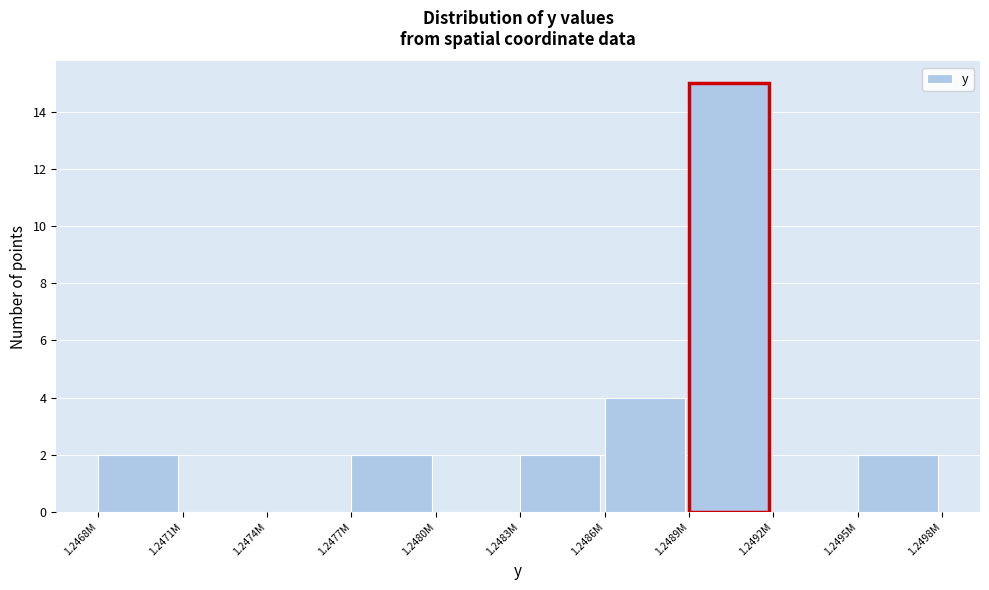

Reading left to right, list all the values displayed in this chart.

1.2468M=2	1.2471M=0	1.2474M=0	1.2477M=2	1.2480M=0	1.2483M=2	1.2486M=4	1.2489M=15	1.2492M=0	1.2495M=2